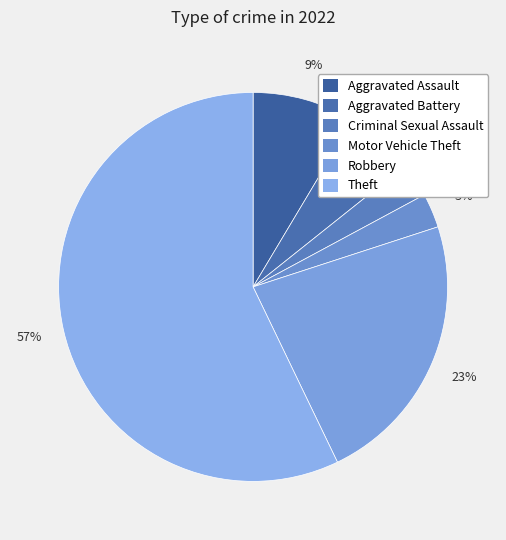

Which has a higher value, Aggravated Battery or Robbery?

Robbery